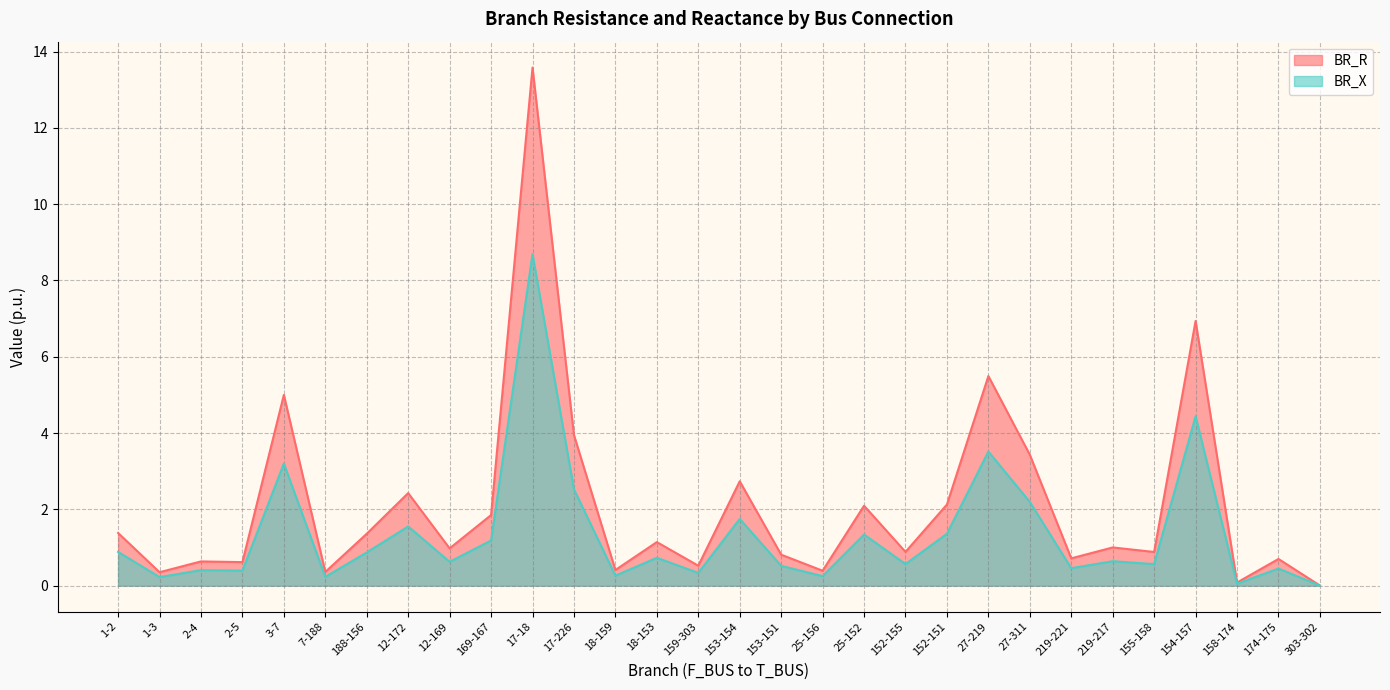

At which label does BR_X reach its peak?

17-18